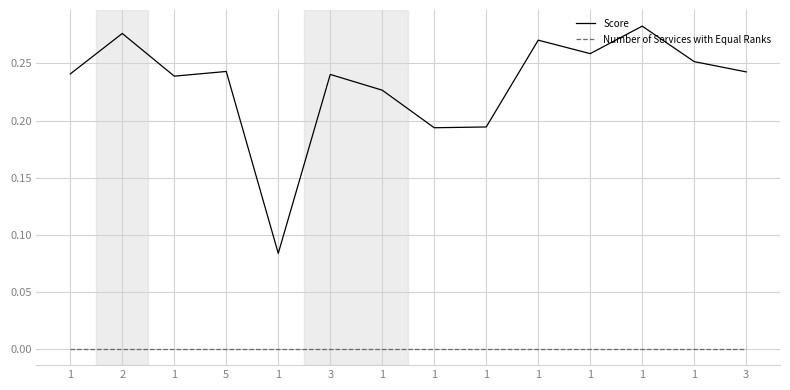

Where is Number of Services with Equal Ranks nearest to the value 0?

1